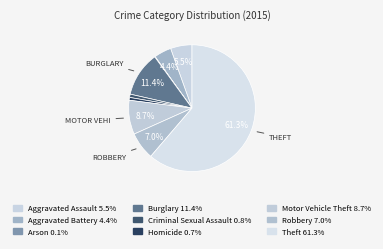

To the nearest percent, what percentage of the pie is Homicide?

1%